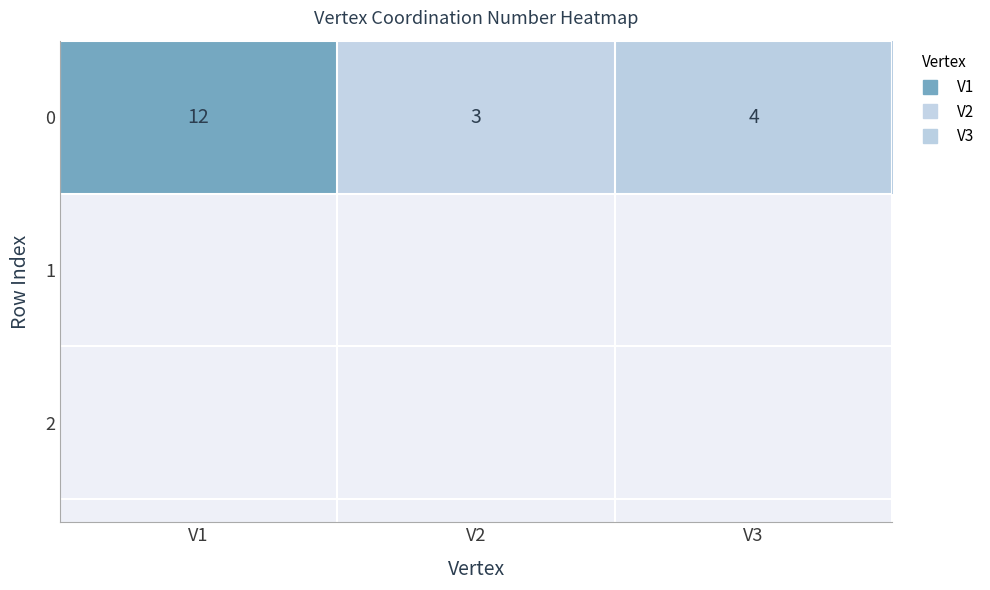

The chart shows a value of 12 at V1. True or false?

True